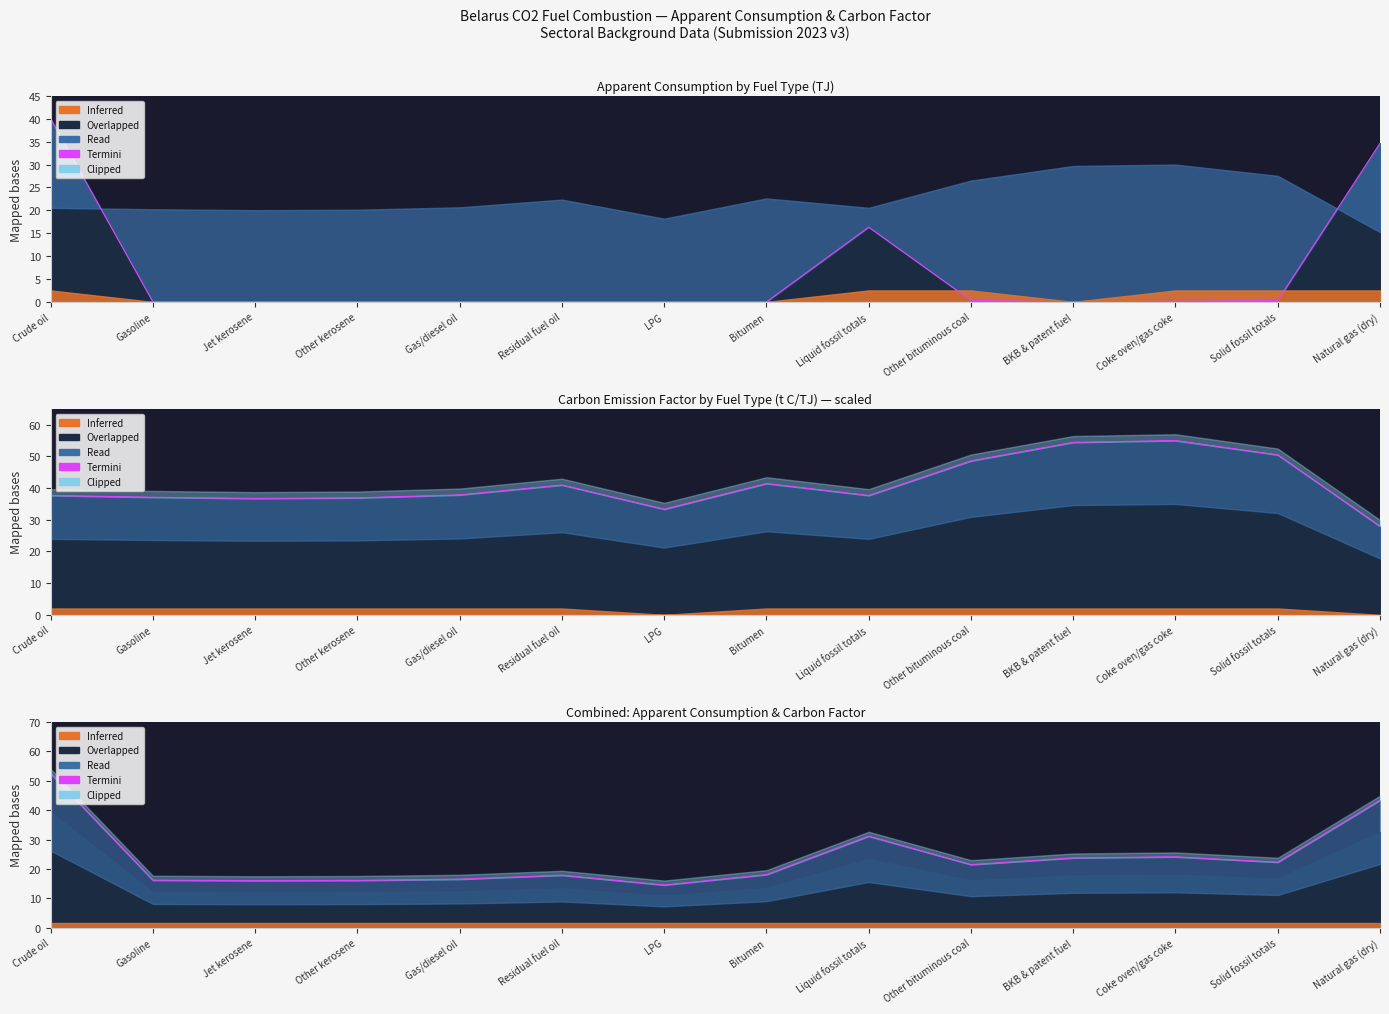

How many points are lower than both their immediate neighbors (excluding endpoints)?

4